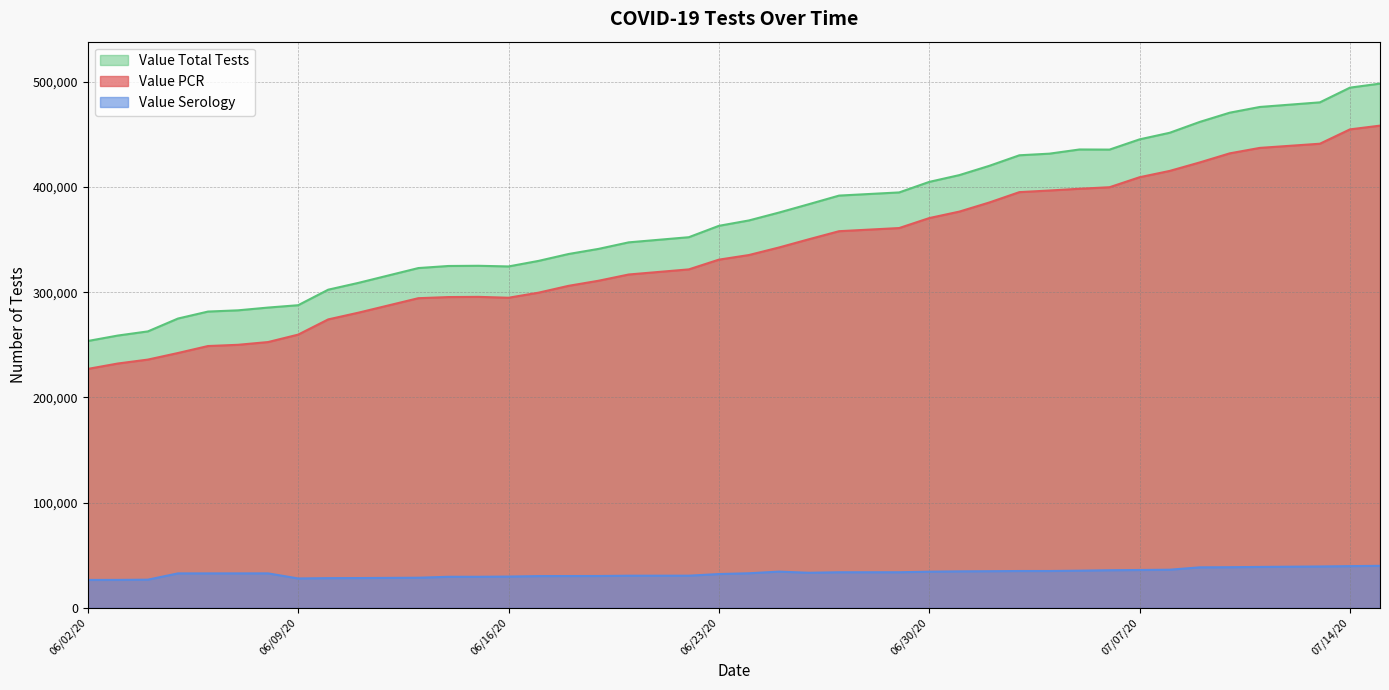

Is it true that Value Total Tests equals 763196 at 07/04/2020?

False